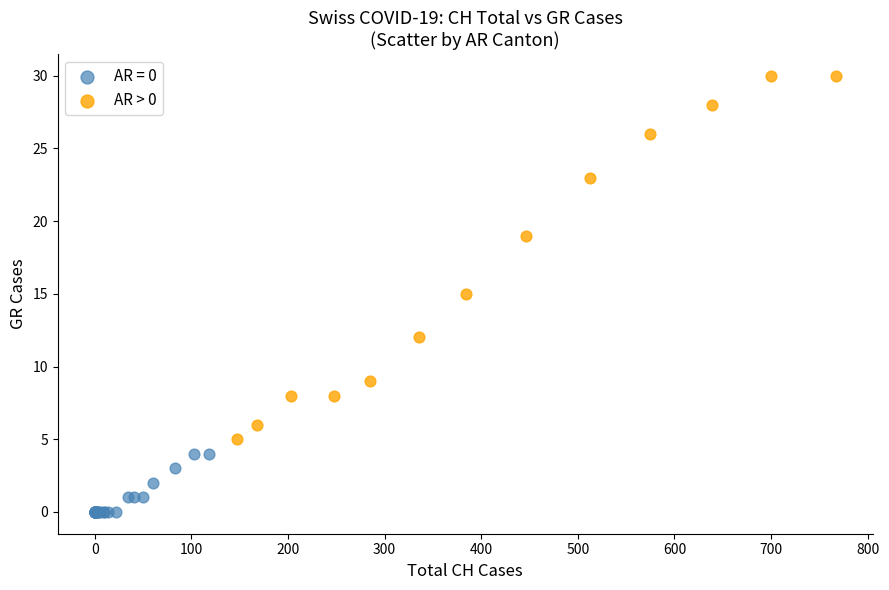

Which series has the widest spread of Y values?

AR > 0